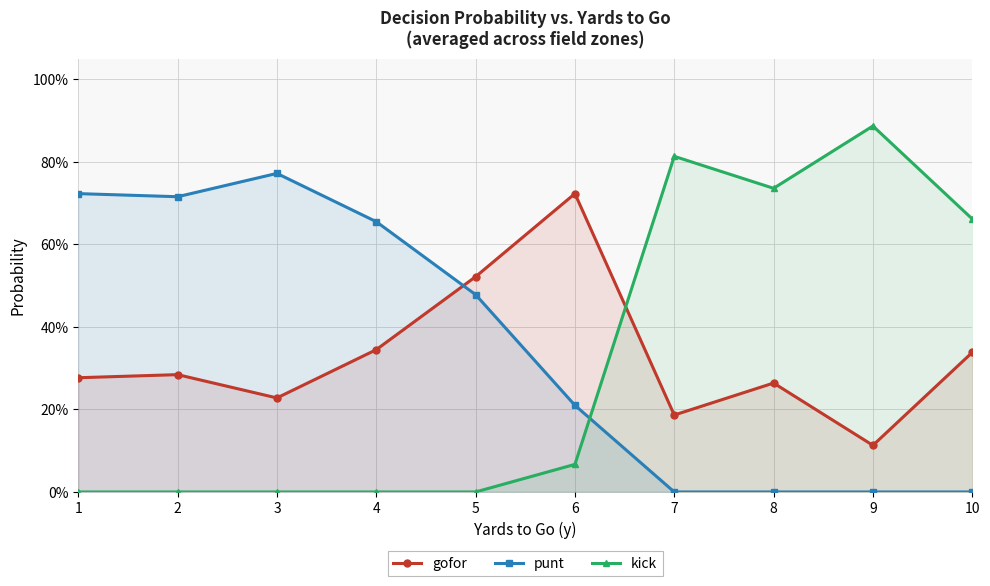

After their last crossing, which series has the higher values: kick or punt?

kick